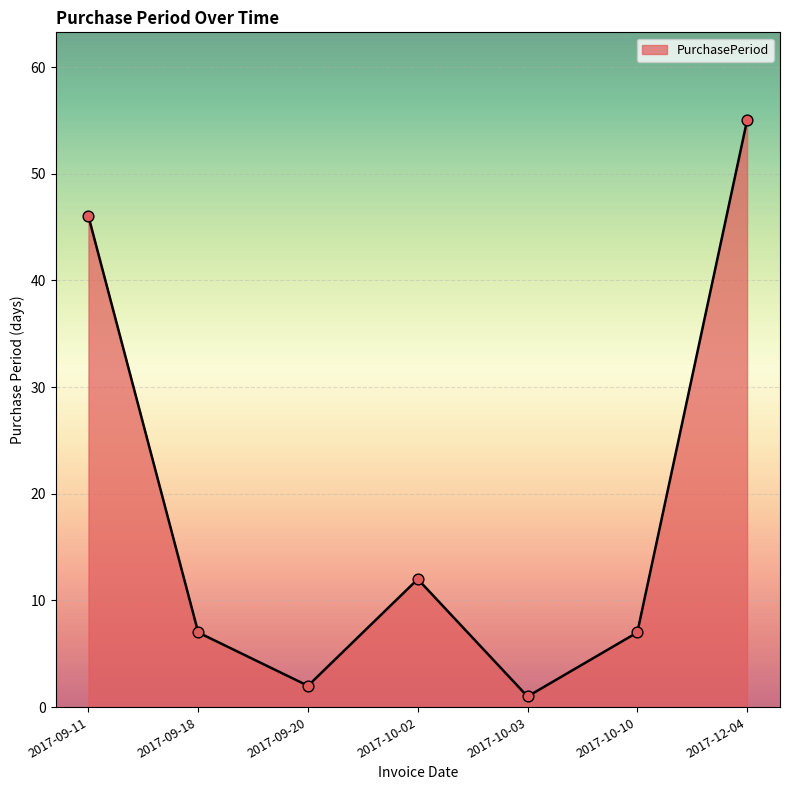

Which has a higher value, 2017-10-02 or 2017-09-11?

2017-09-11